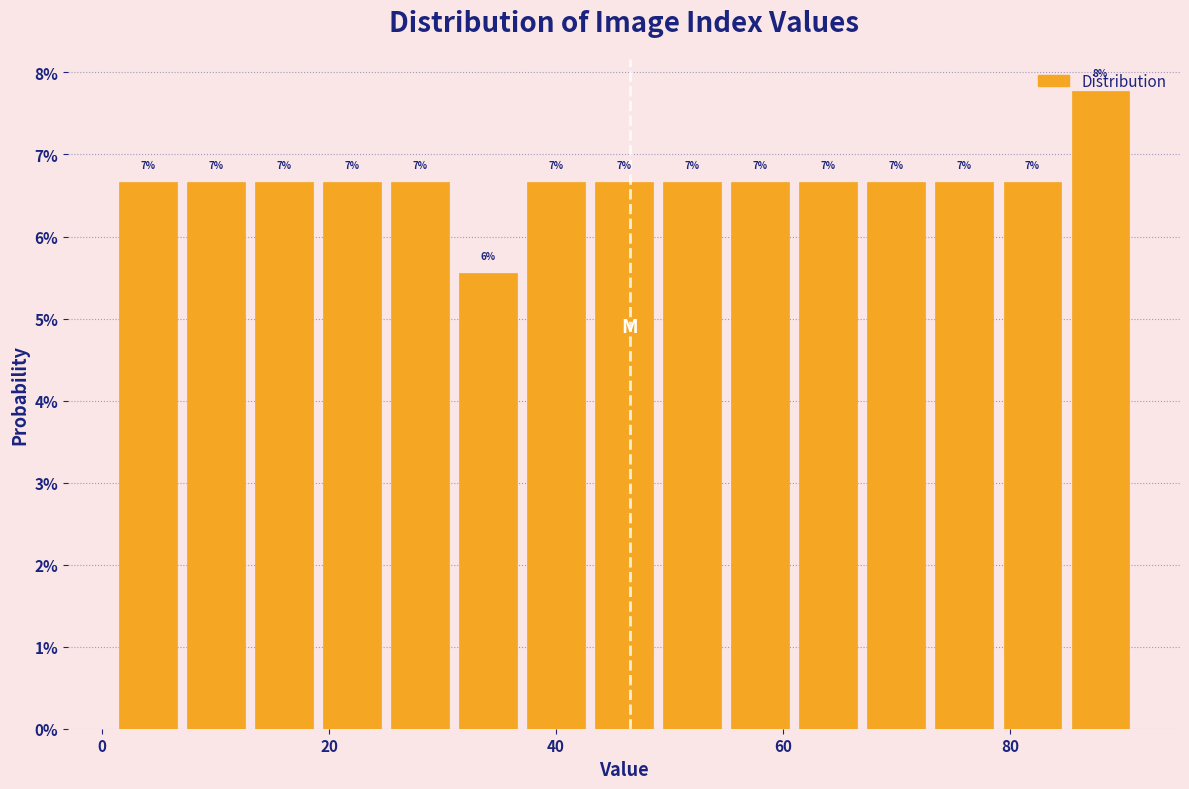

Read against the x-axis, roughly where is the centre of the tallest bar?

88